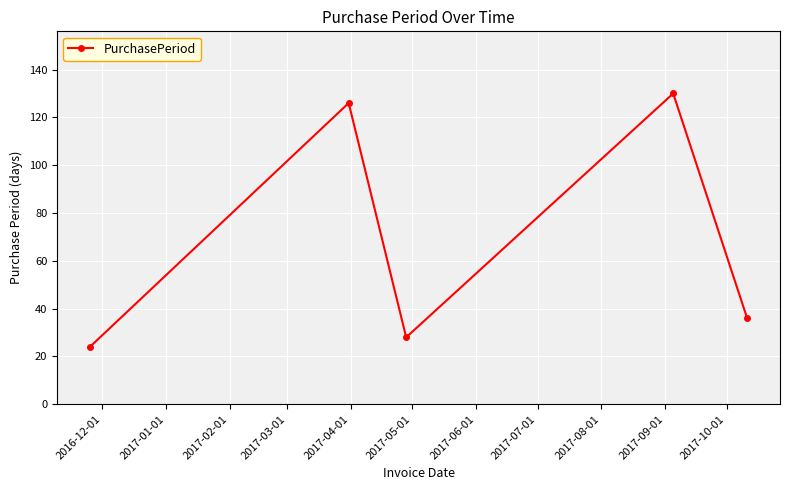

What is the maximum value shown in the chart?

130